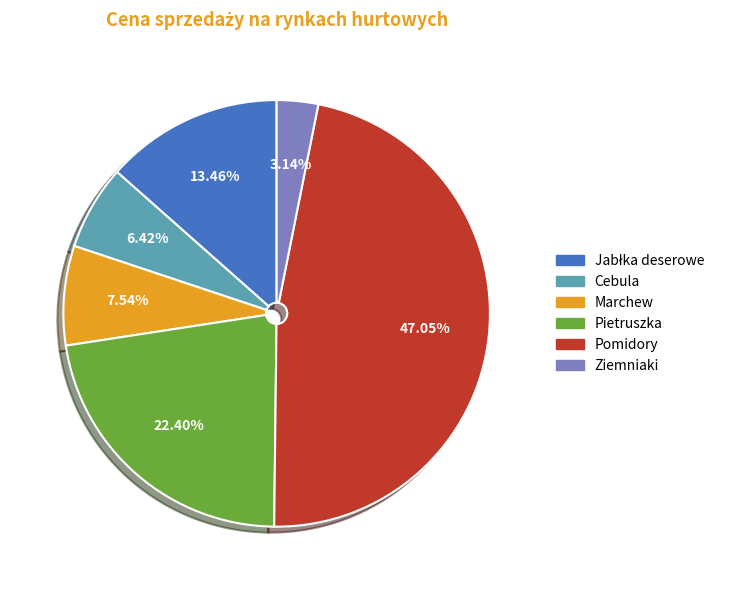

What percentage is the Ziemniaki slice, to the nearest percent?

3%